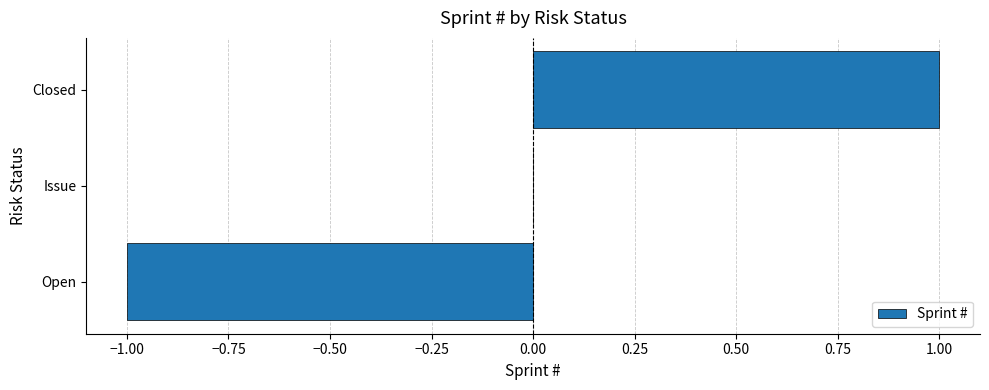

The value at Issue is 0. True or false?

True